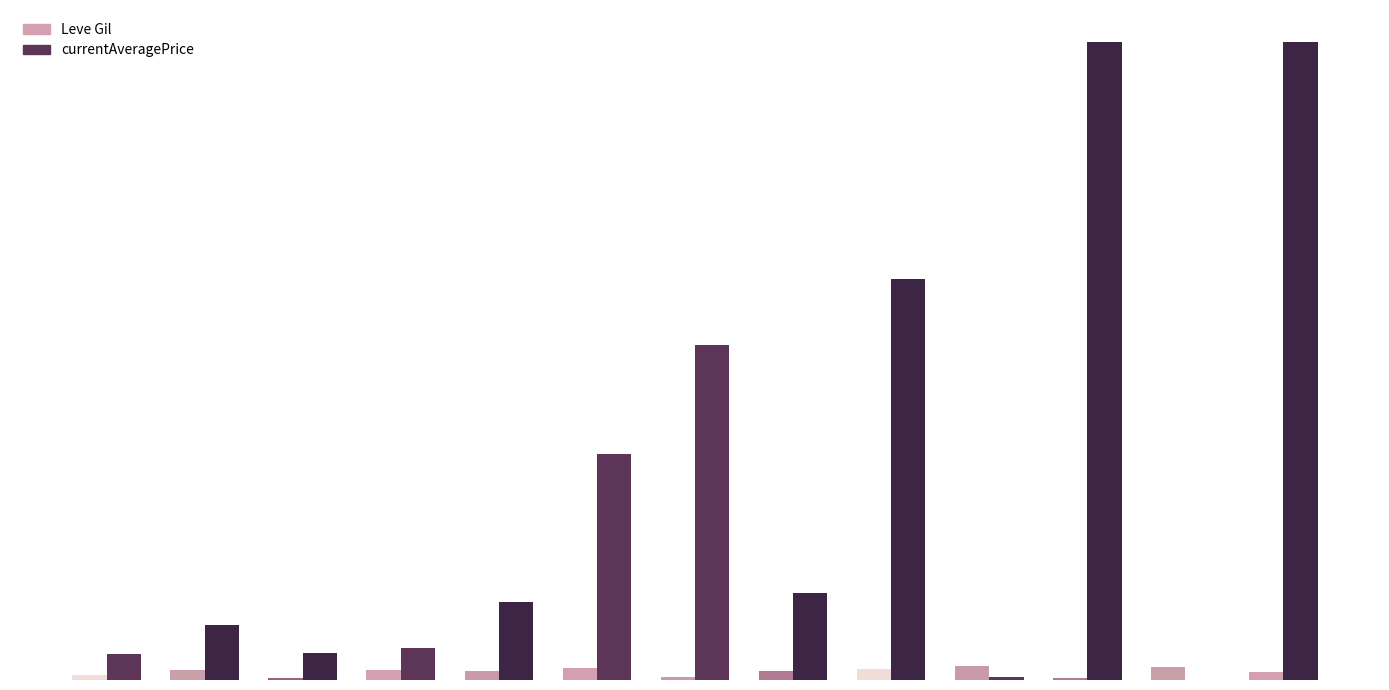

At Square Maple Shield, list the series in order from largest to smallest.

currentAveragePrice, Leve Gil